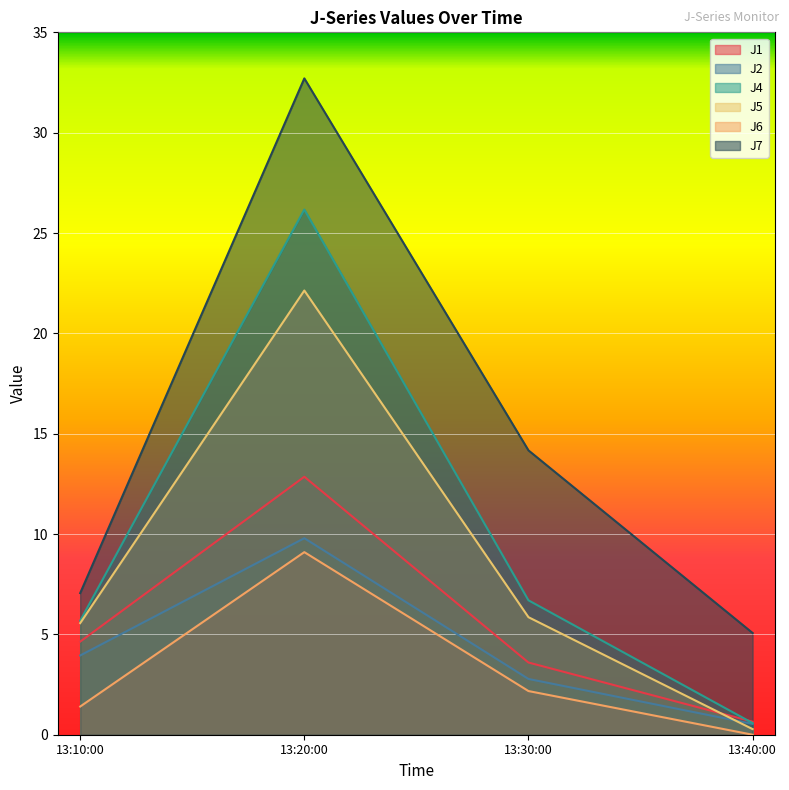

Reading left to right, extract all data points from this chart.

J1: 13:10:00=4.6	13:20:00=12.9	13:30:00=3.6	13:40:00=0.7
J2: 13:10:00=3.9	13:20:00=9.8	13:30:00=2.8	13:40:00=0.5
J4: 13:10:00=5.7	13:20:00=26.2	13:30:00=6.7	13:40:00=0.6
J5: 13:10:00=5.6	13:20:00=22.1	13:30:00=5.9	13:40:00=0.3
J6: 13:10:00=1.4	13:20:00=9.1	13:30:00=2.2	13:40:00=0.0
J7: 13:10:00=7.1	13:20:00=32.7	13:30:00=14.2	13:40:00=5.1